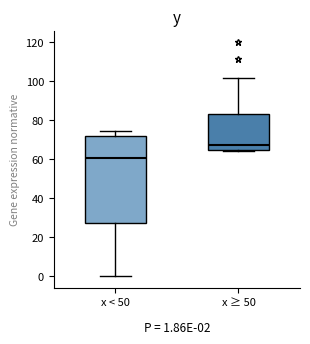

Which box's median line is the highest?

x ≥ 50